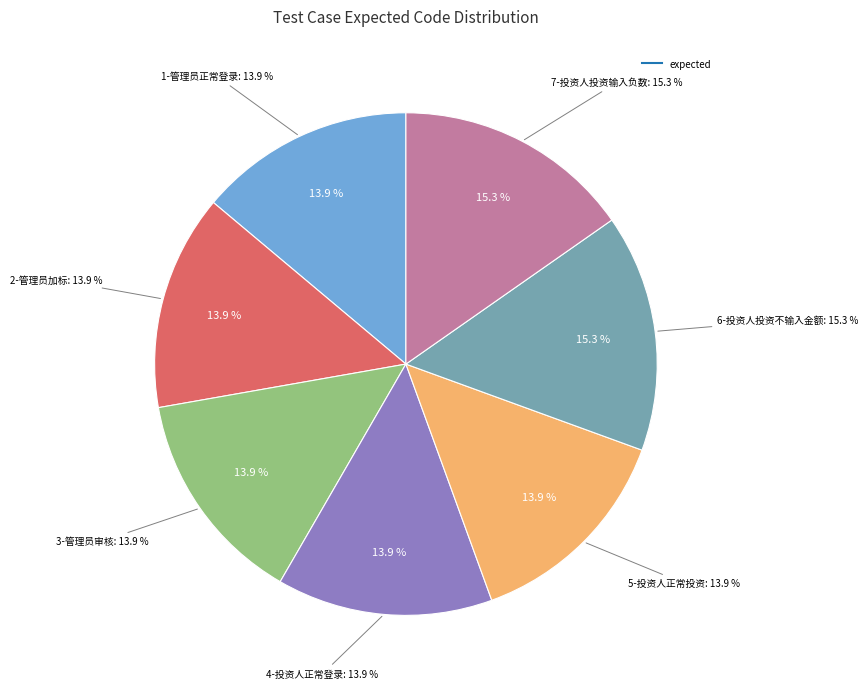

Does any single category account for the majority?

No